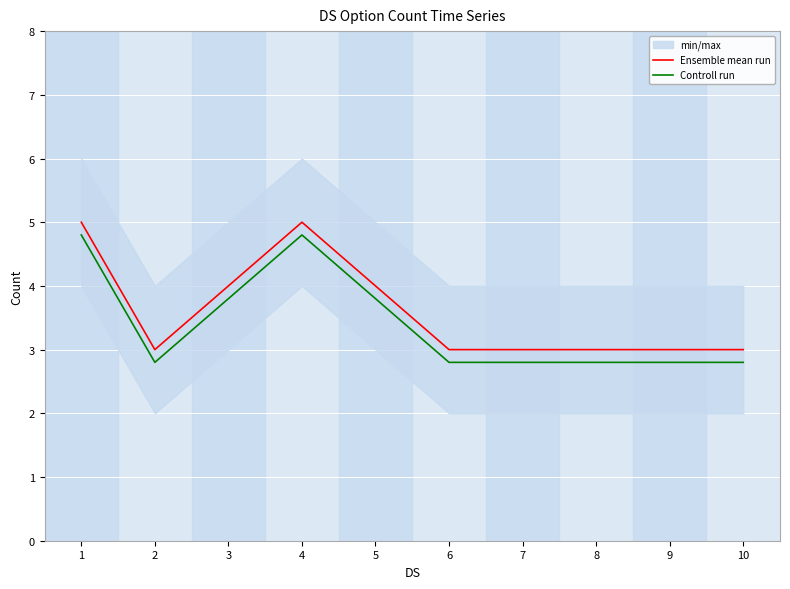

What is the total value across all series at 4?

9.8